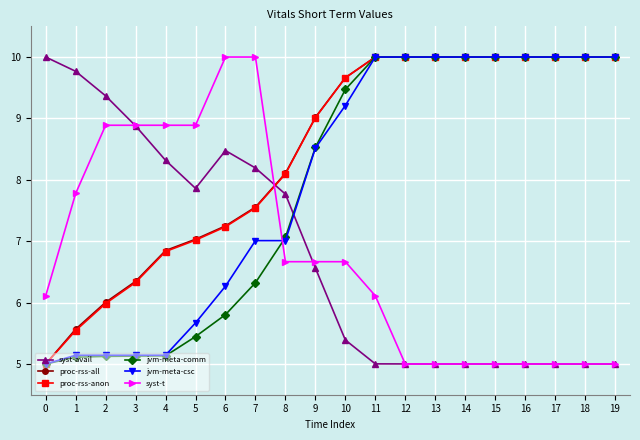

Is it true that syst-t equals 8.8 at 18?

False